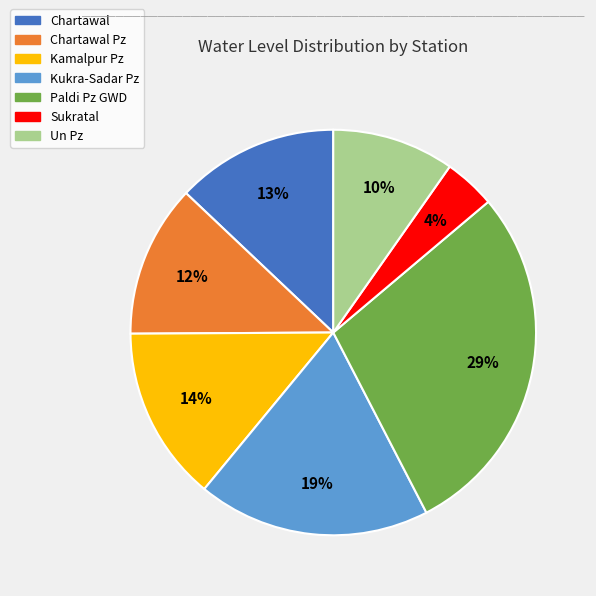

Is it true that Chartawal is 20% of the pie?

False